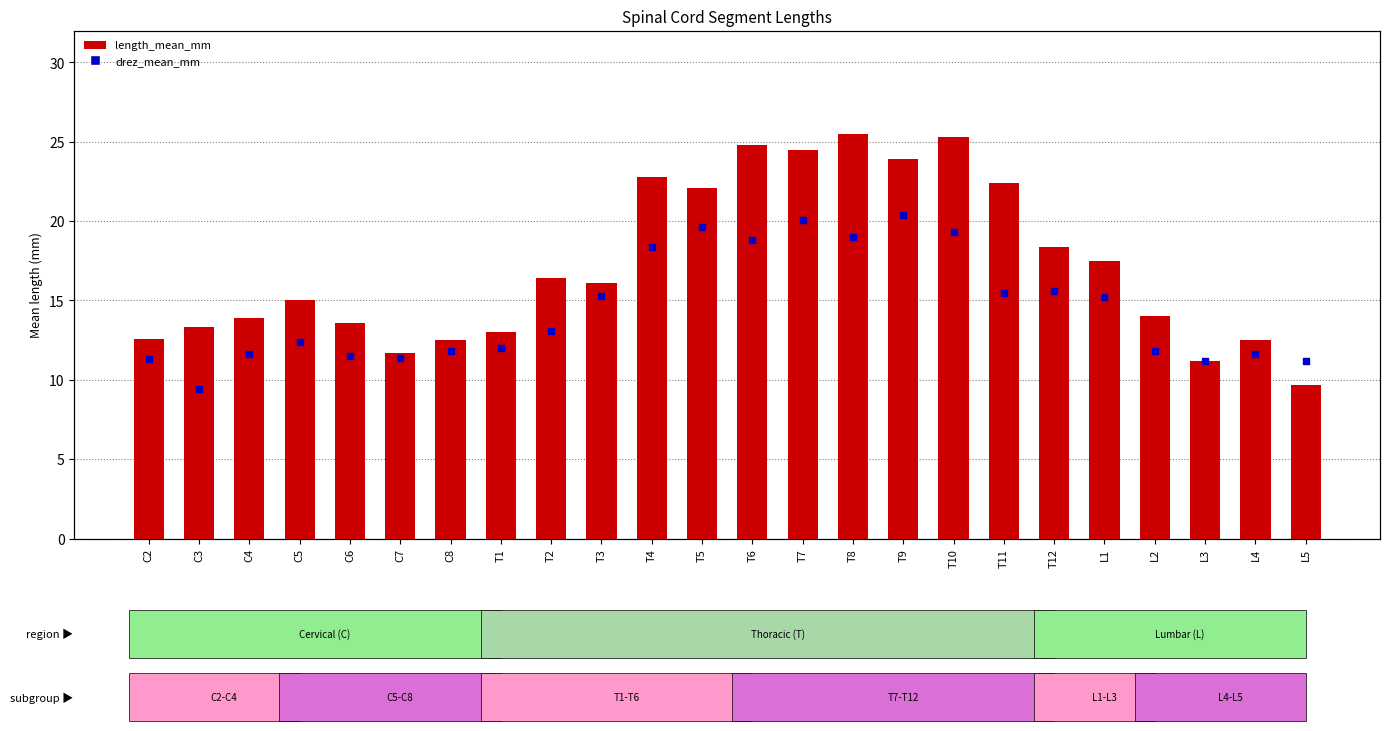

Which series has the largest total across all categories?

length_mean_mm